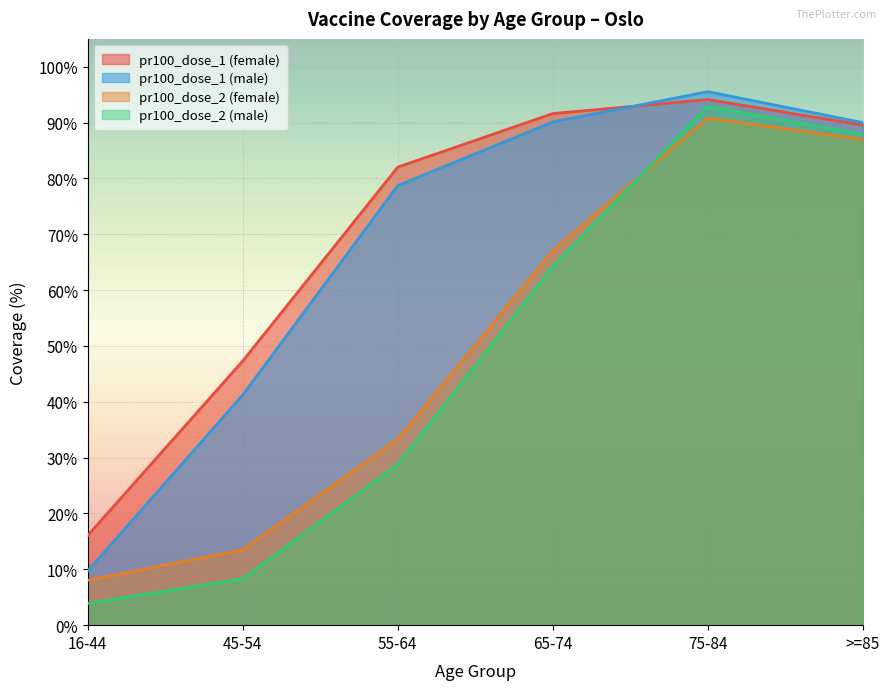

True or false: pr100_dose_2 (female) and pr100_dose_1 (male) intersect in this chart.

False